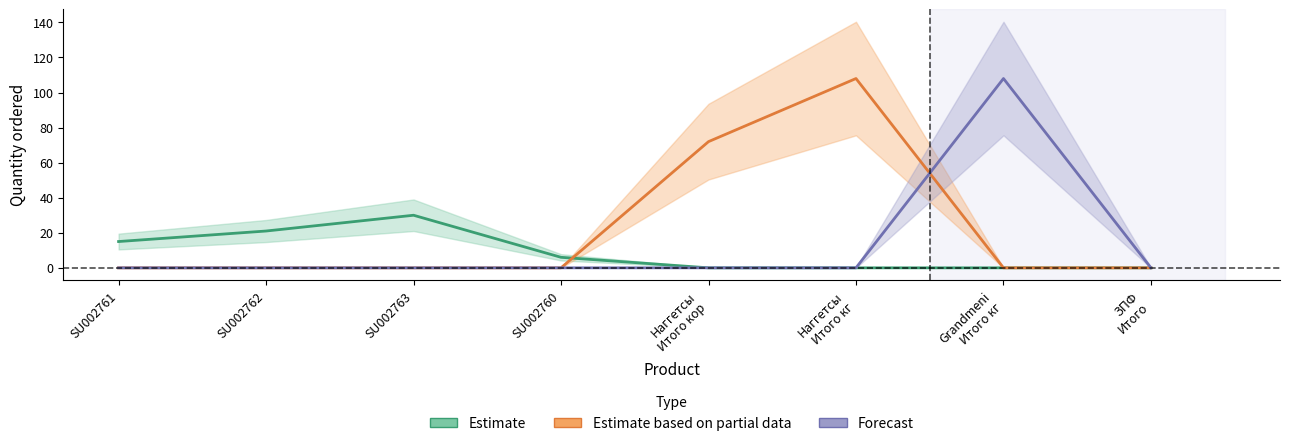

Does the chart have visible grid lines?

No